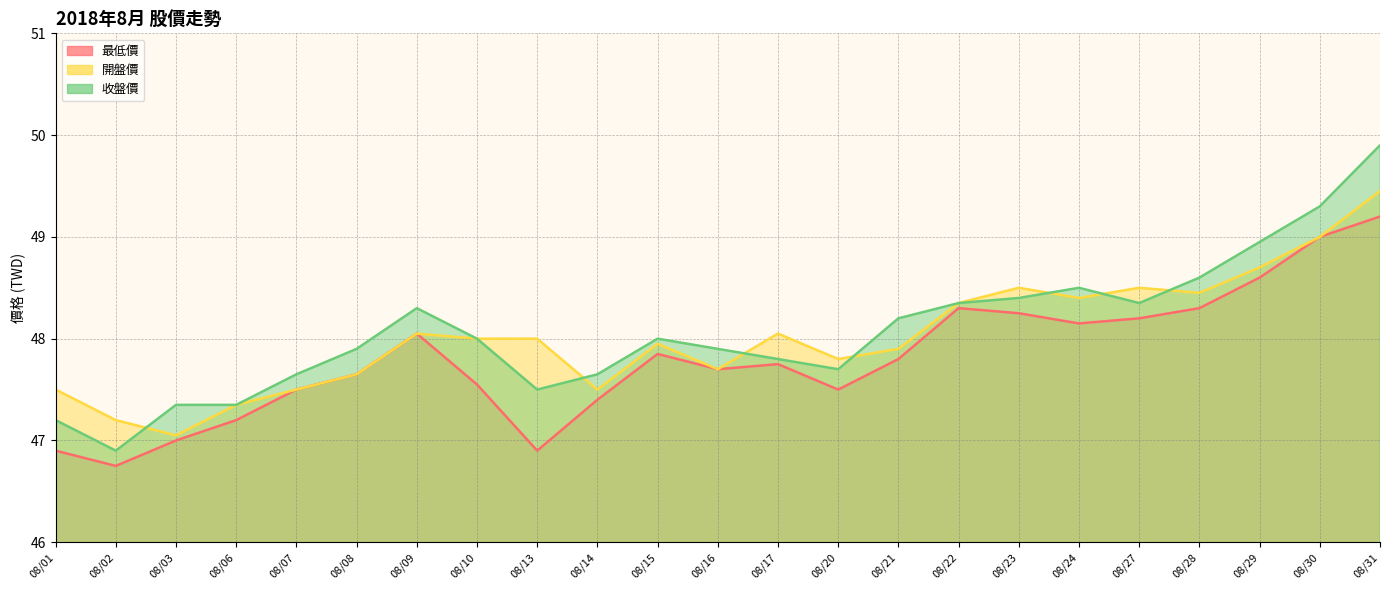

What is the difference between the maximum and second lowest values in the 收盤價 series?

2.7